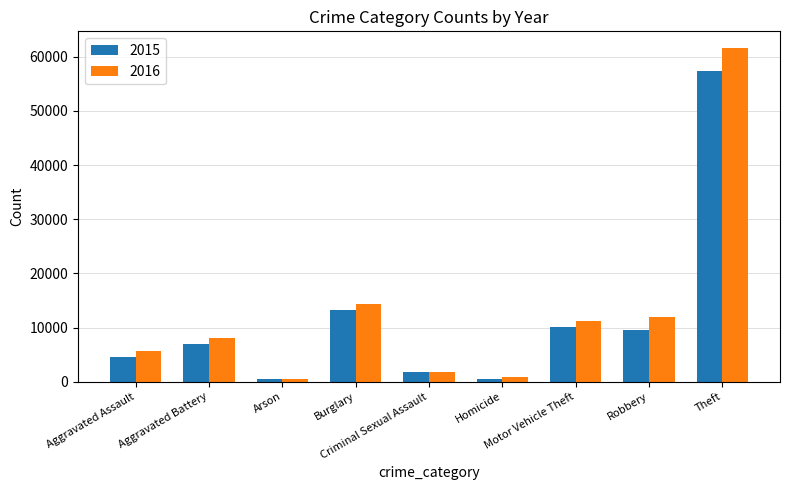

What is the difference between the 2015 values at Theft and Aggravated Assault?

52871